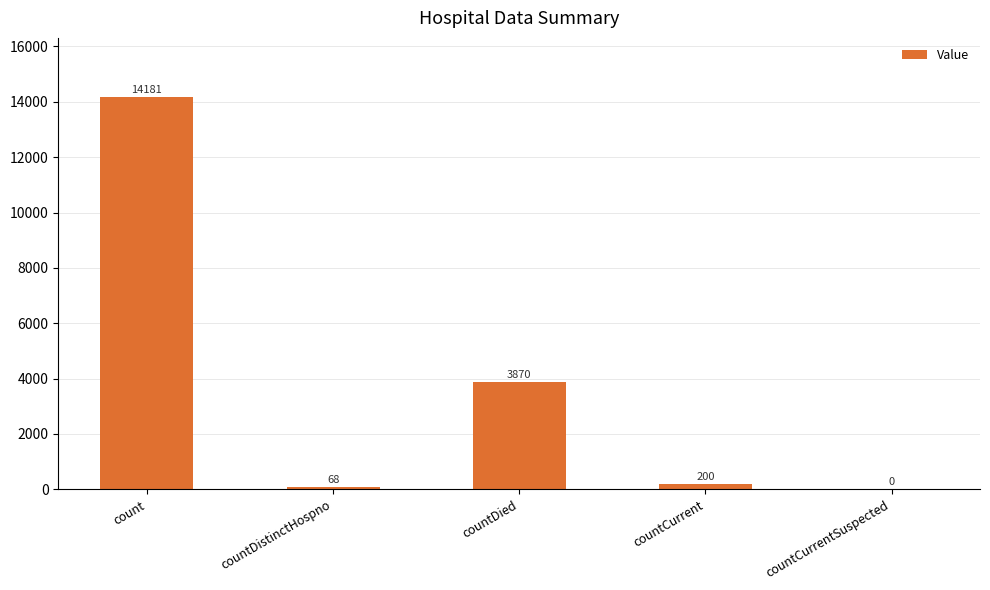

Reading left to right, transcribe all the data shown in this chart.

count=14181	countDistinctHospno=68	countDied=3870	countCurrent=200	countCurrentSuspected=0